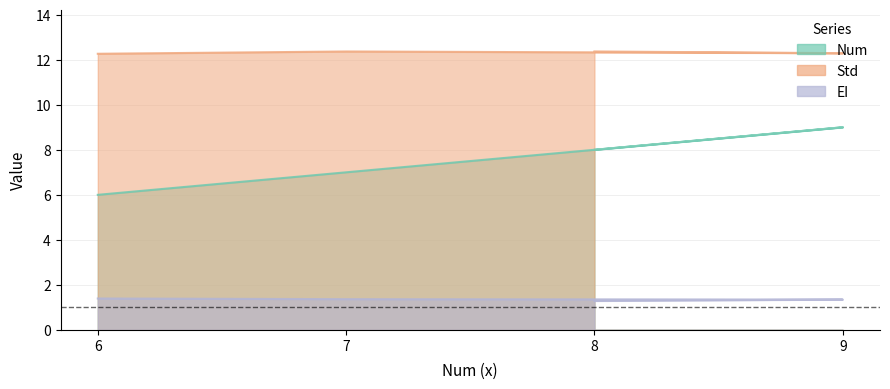

How many data points does each series have?

4